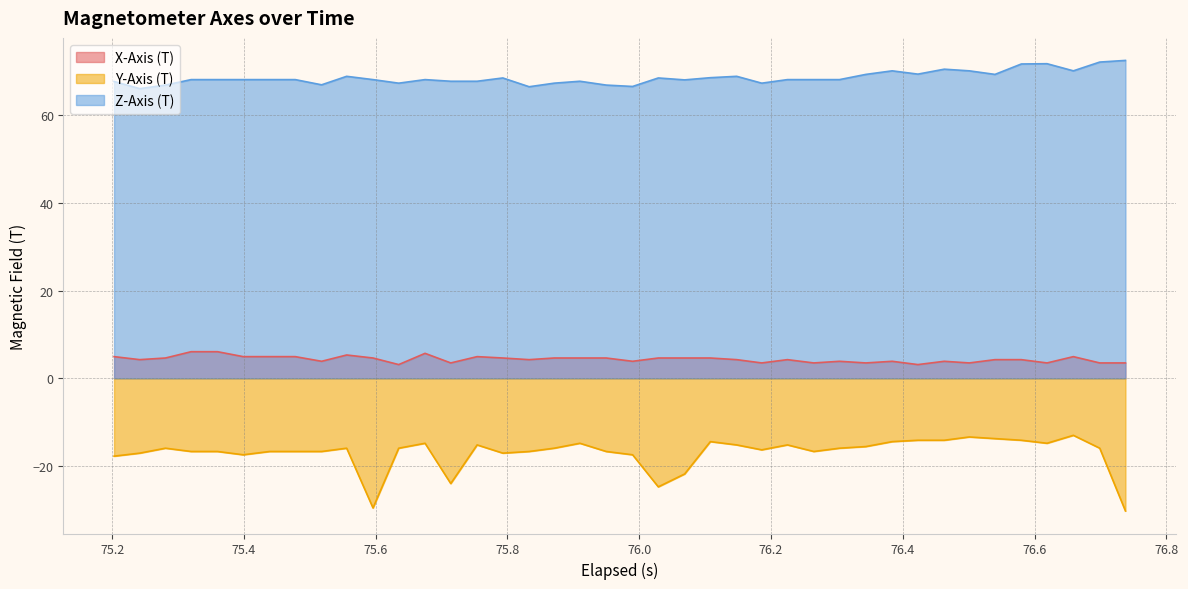

Which series has the widest spread of values?

Y-Axis (T)